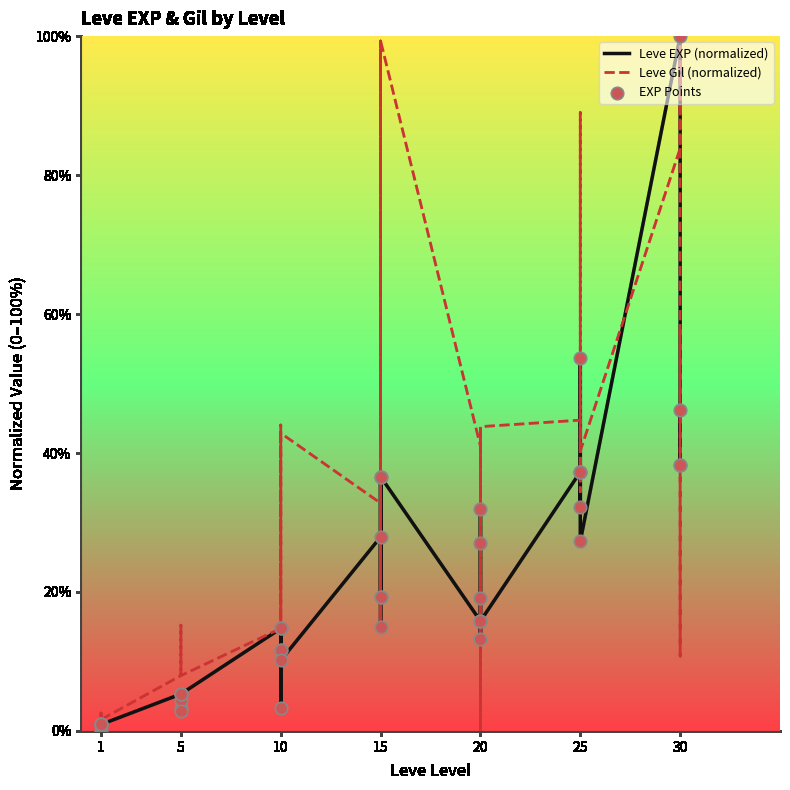

Is the value of Leve Gil (normalized) at 10 greater than the value of Leve EXP (normalized) at 1?

Yes